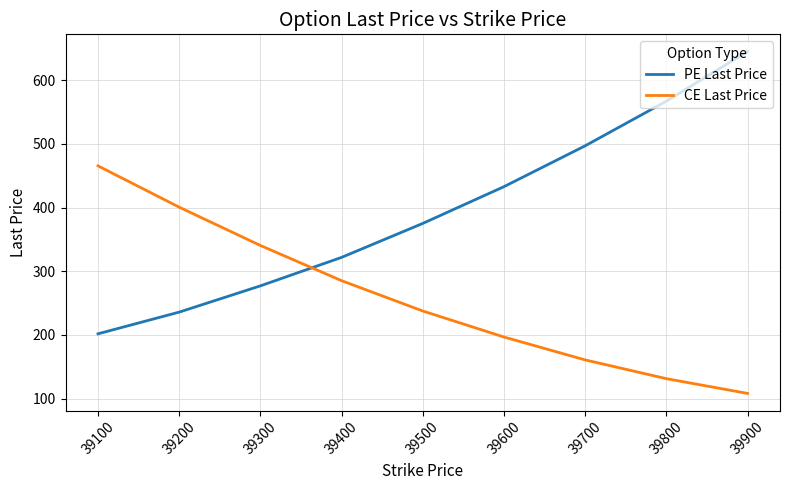

Is the value of CE Last Price at 39500 greater than the value of PE Last Price at 39300?

No